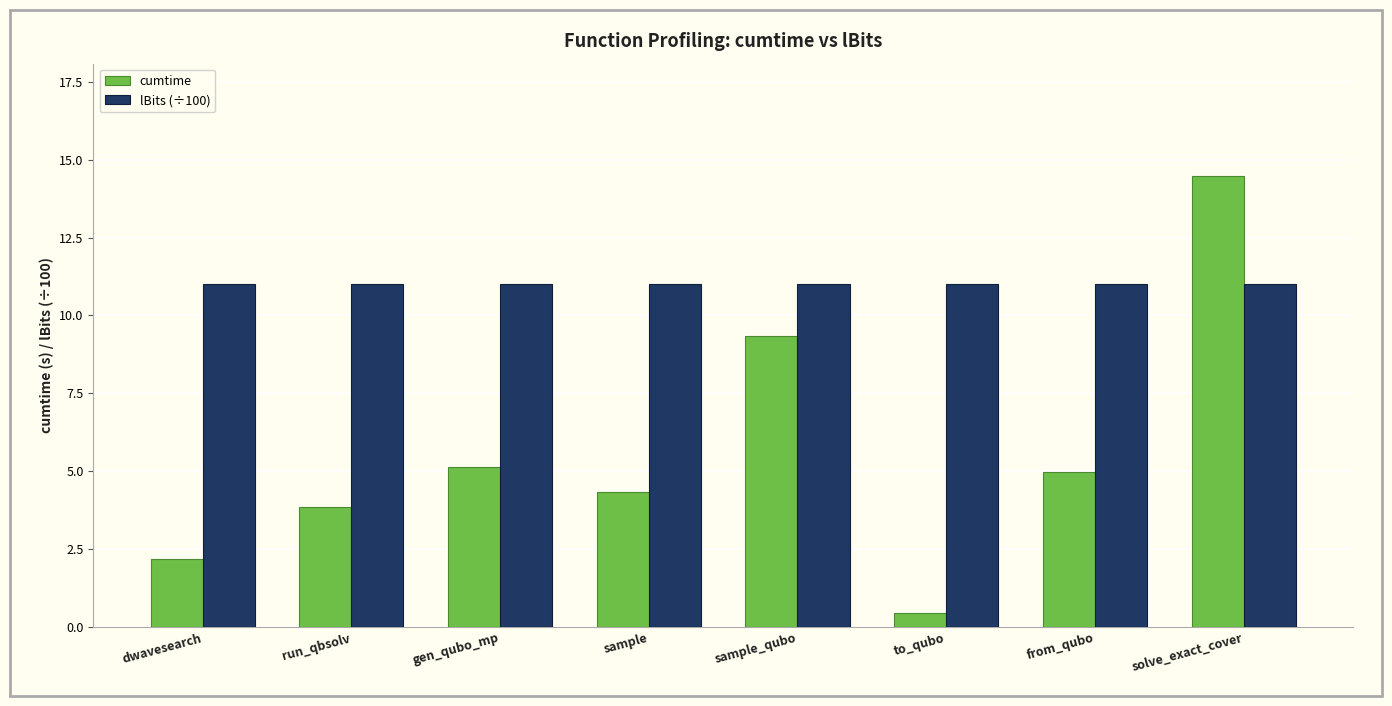

Rank the series at gen_qubo_mp from highest to lowest value.

lBits (÷100), cumtime